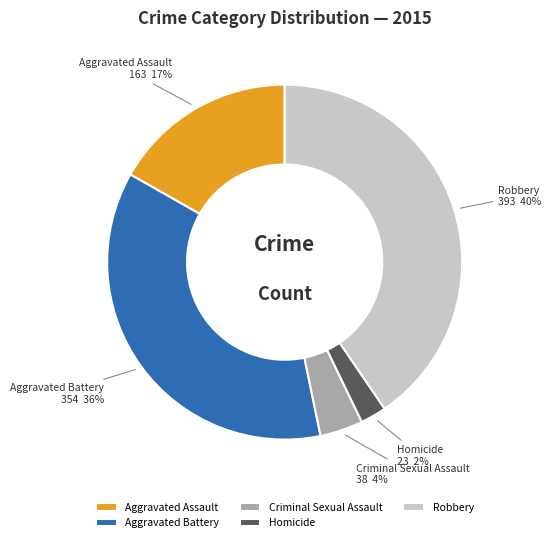

Is it true that Aggravated Assault is 30% of the pie?

False